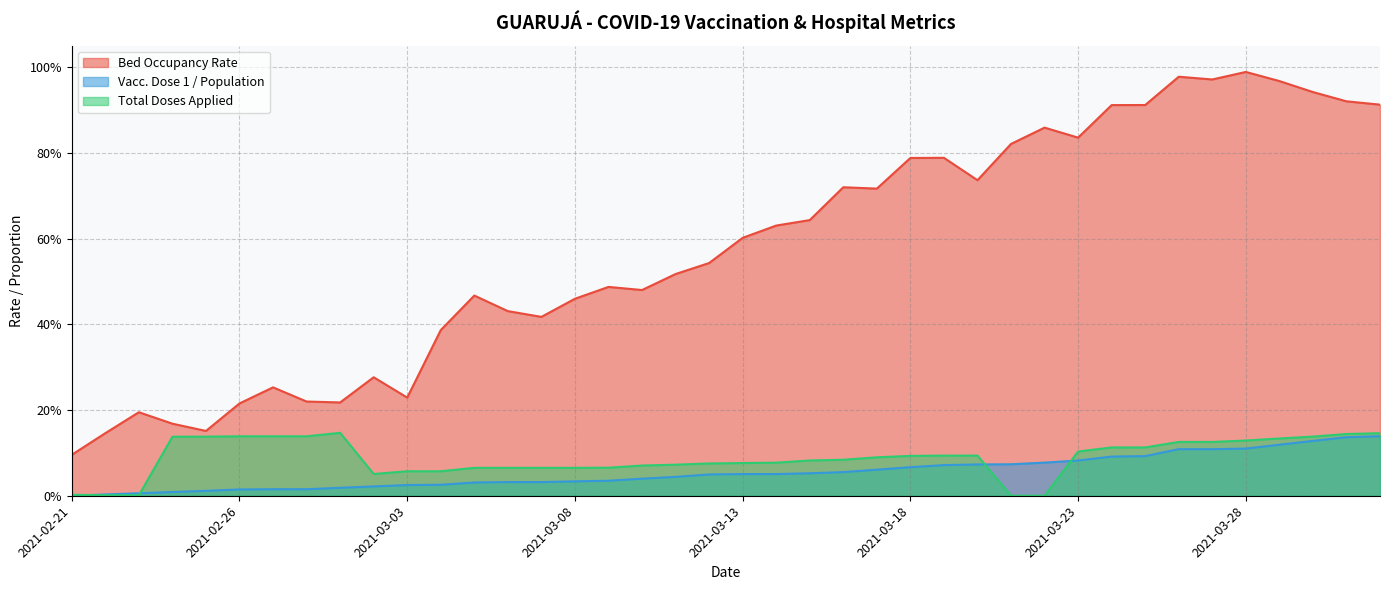

Does the chart have visible grid lines?

Yes